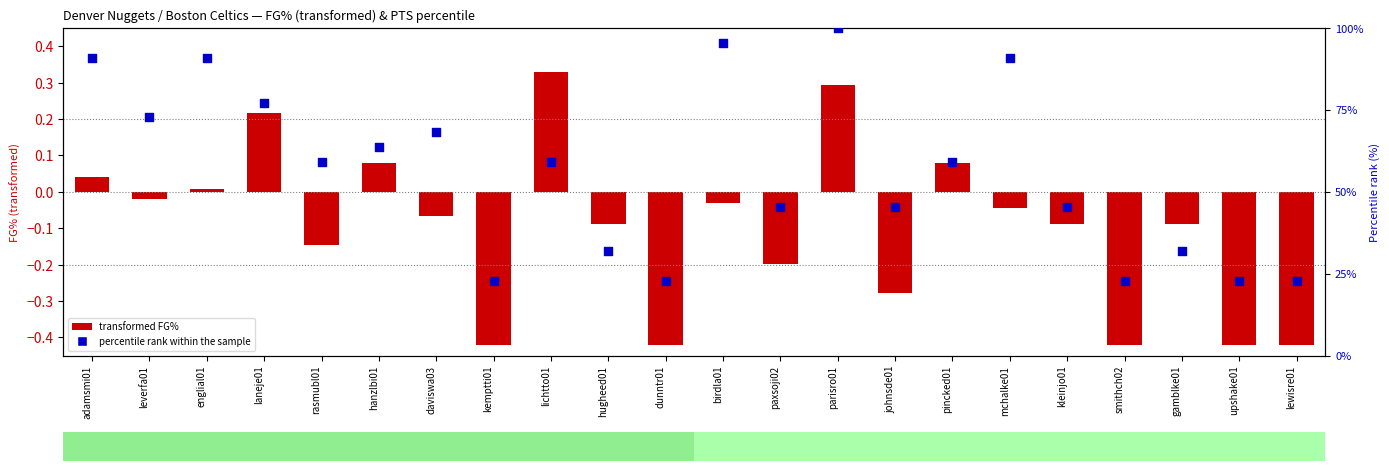

At how many categories does at least one series exceed 93?

2